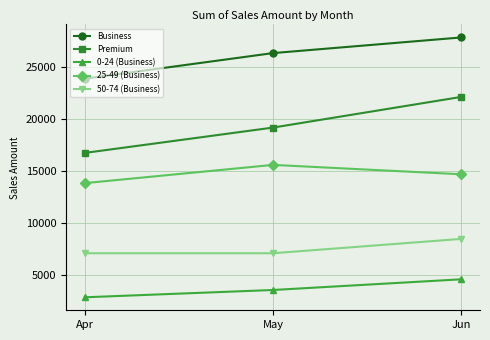

Count the number of data series in this chart.

5